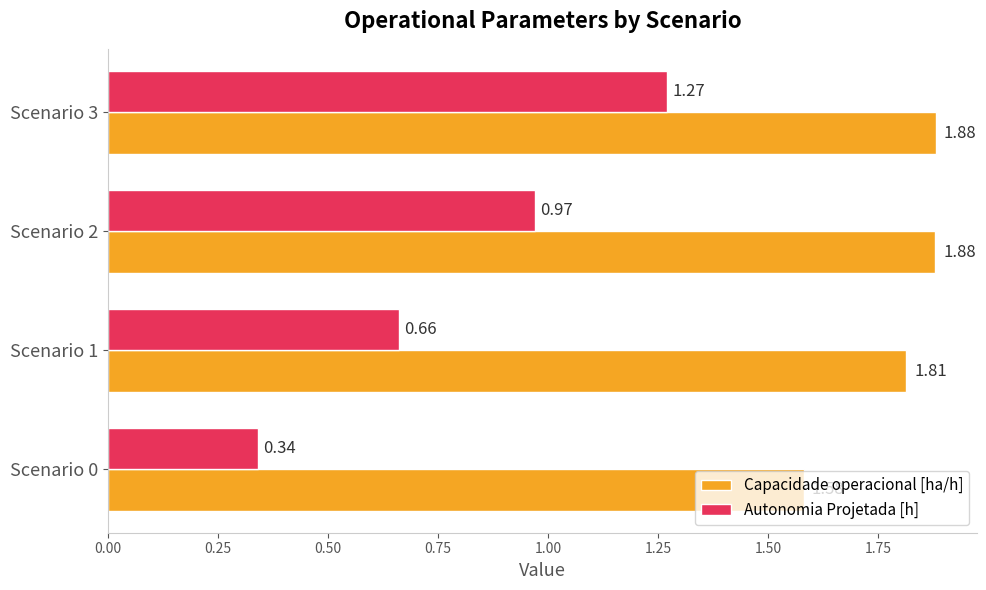

What is the sum of all Capacidade operacional [ha/h] values?

7.2